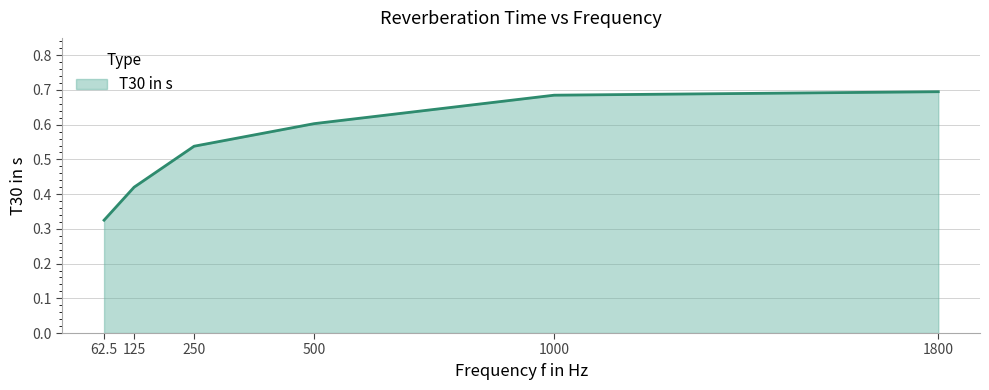

Rank the categories by value from highest to lowest.

1800, 1000, 500, 250, 125, 62.5